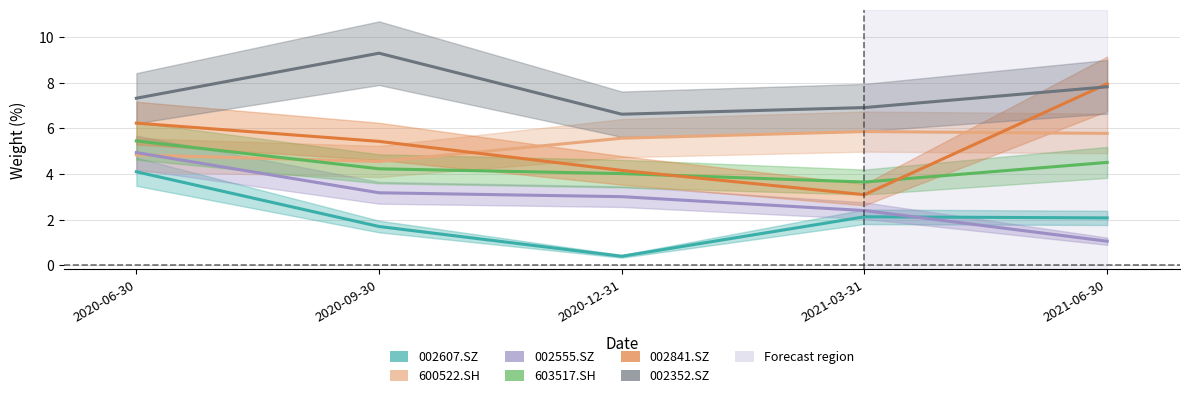

At which label does 002352.SZ reach its minimum?

2020-12-31